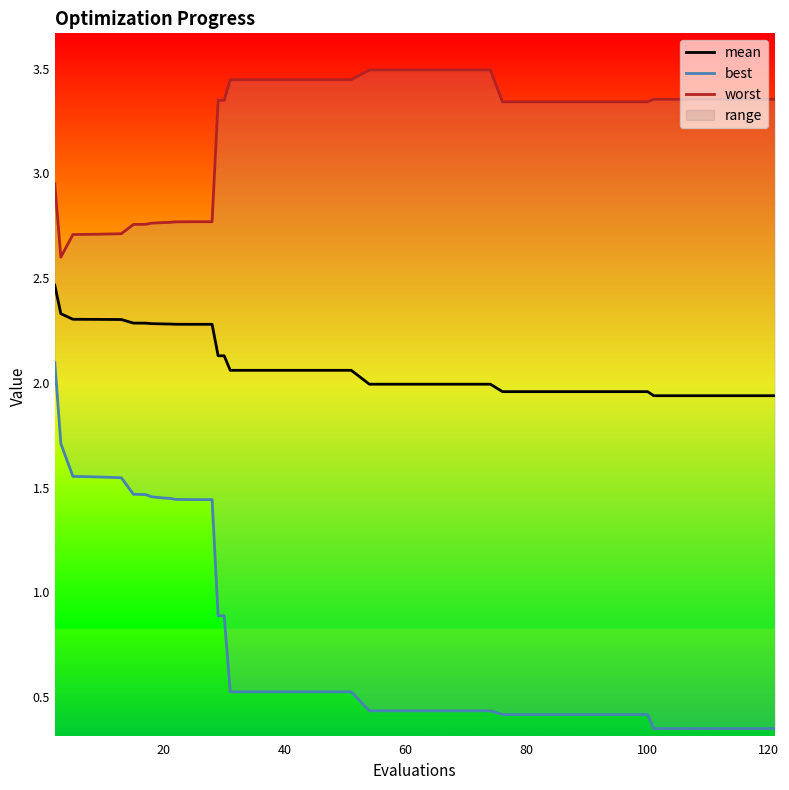

True or false: worst and best cross at least once.

False